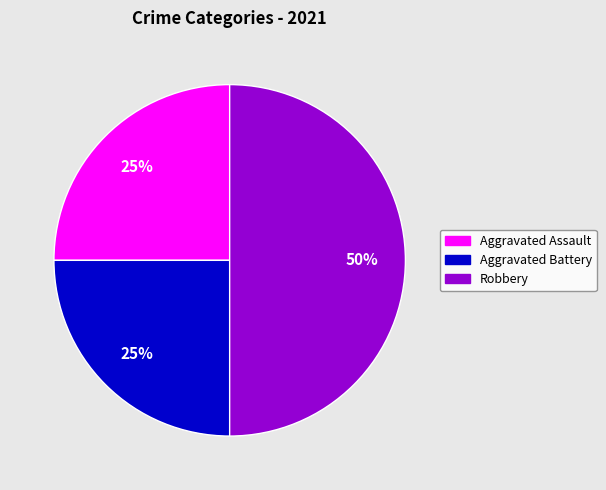

To the nearest percent, what portion does Aggravated Assault represent?

25%